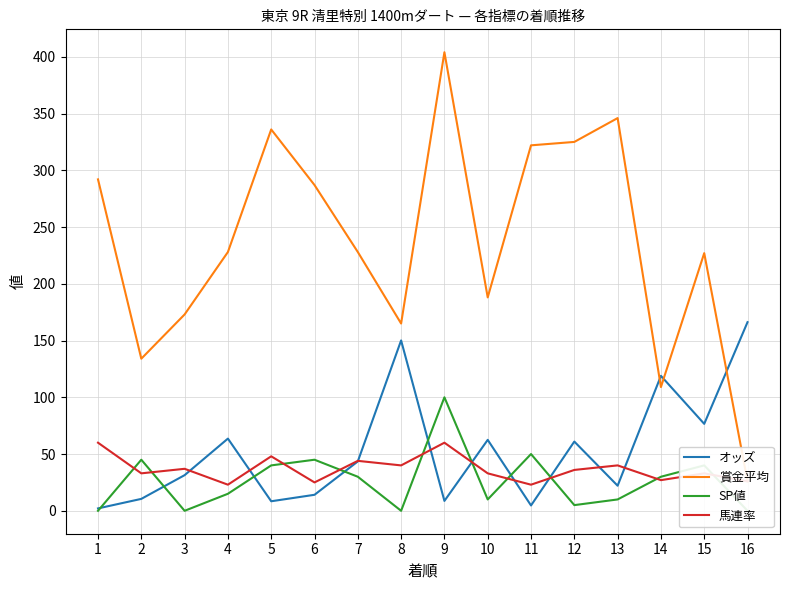

True or false: オッズ and SP値 cross at least once.

True